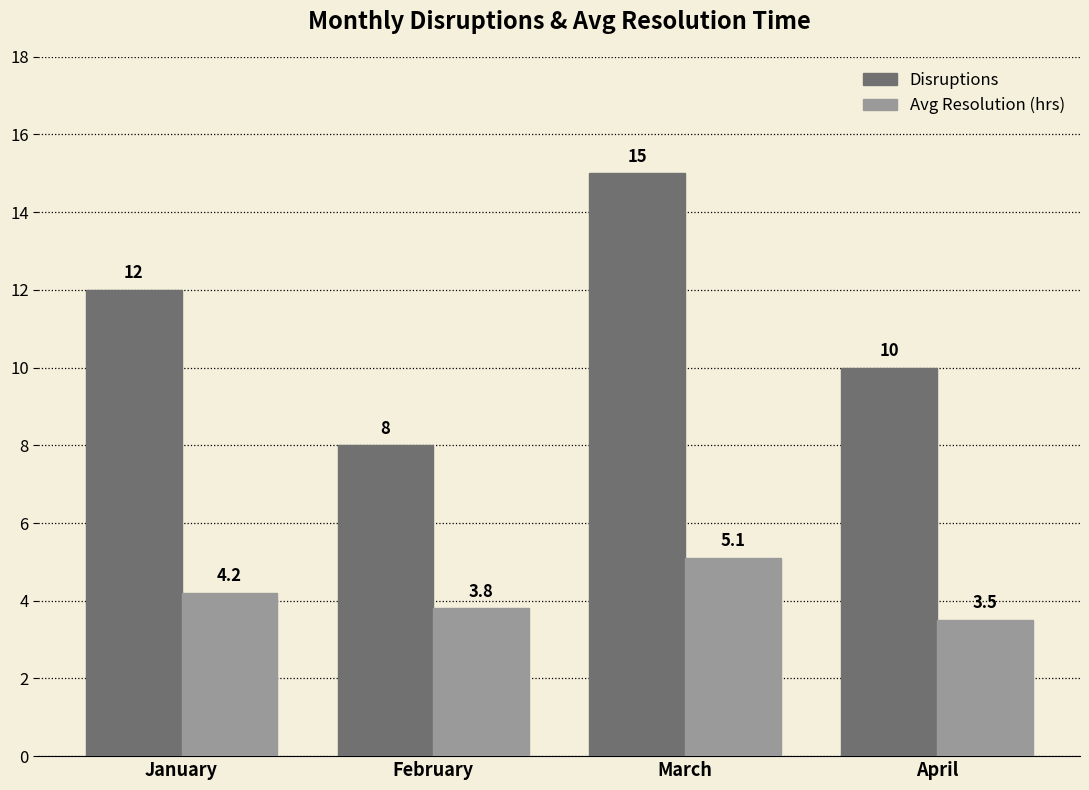

Which series has the largest range (max minus min)?

Disruptions